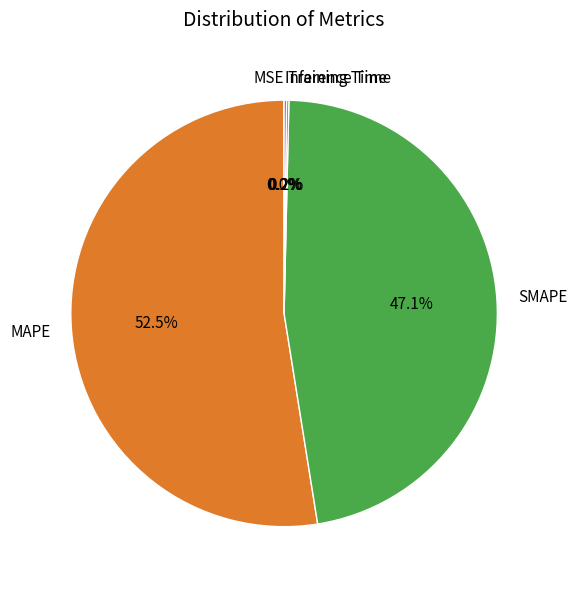

Which slice is the largest?

MAPE